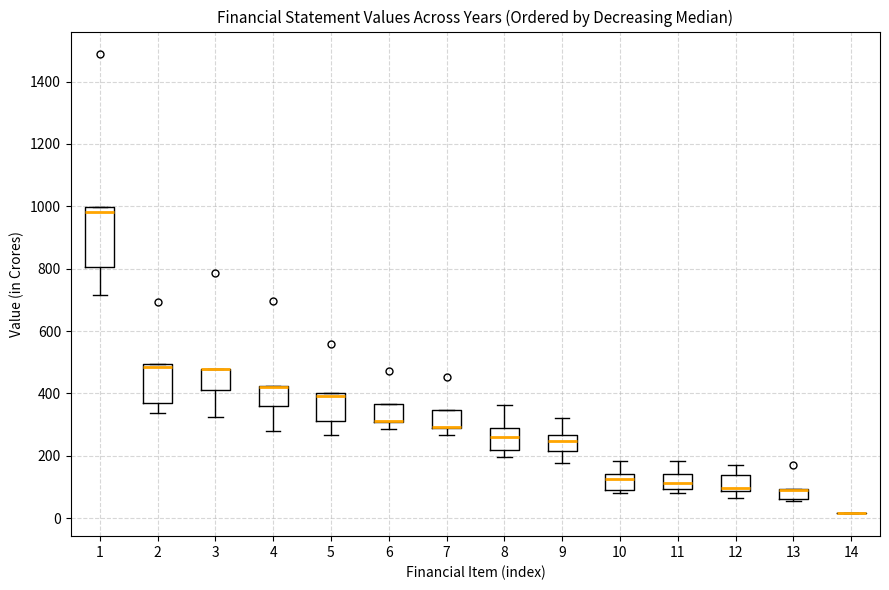

Reading left to right, transcribe this box plot: for each box, give where its median line is, the range the box spans, and where its two whiskers end, as read against the y-axis. The values are not printed on the chart, so give them approximately, as read against the axis.

1: median 980, box 800 to 1000, whiskers 720 to 1000
2: median 480, box 380 to 500, whiskers 340 to 500
3: median 480 (drawn on the box's upper edge), box 420 to 480, whiskers 320 to 480
4: median 420 (drawn on the box's upper edge), box 360 to 420, whiskers 280 to 420
5: median 400 (just below the box's upper edge), box 320 to 400, whiskers 260 to 400
6: median 320 (drawn on the box's lower edge), box 300 to 360, whiskers 280 to 360
7: median 300 (drawn on the box's lower edge), box 280 to 340, whiskers 260 to 340
8: median 260, box 220 to 280, whiskers 200 to 360
9: median 240, box 220 to 260, whiskers 180 to 320
10: median 120, box 80 to 140, whiskers 80 (just below the box's lower edge) to 180
11: median 120, box 100 to 140, whiskers 80 to 180
12: median 100, box 80 to 140, whiskers 60 to 160
13: median 80 (drawn on the box's upper edge), box 60 to 100, whiskers 60 (just below the box's lower edge) to 100
14: box collapsed to a line at 20, whiskers 20 to 20